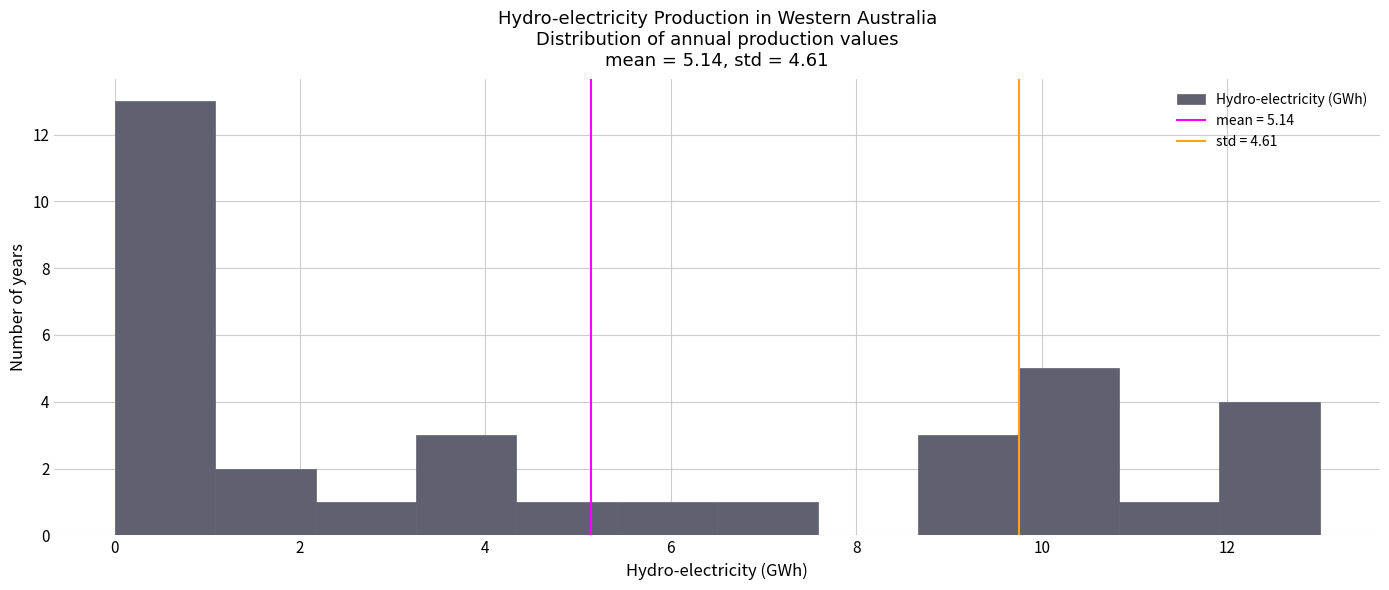

Over which range of the x-axis is the bar tallest?

0.0 to 1.0